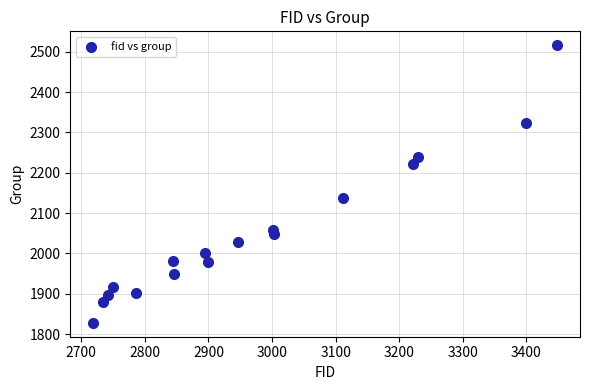

What is the range of X values (max minus min)?

729